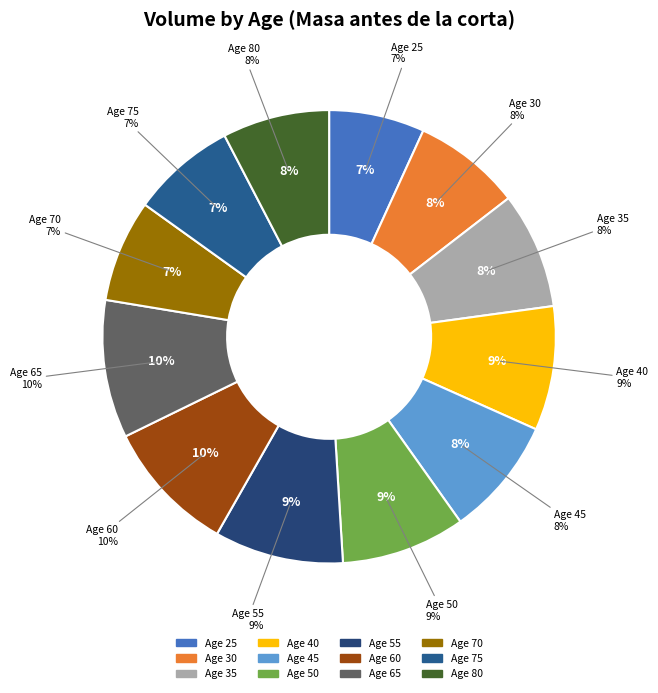

To the nearest percent, what percentage of the pie is 70?

7%